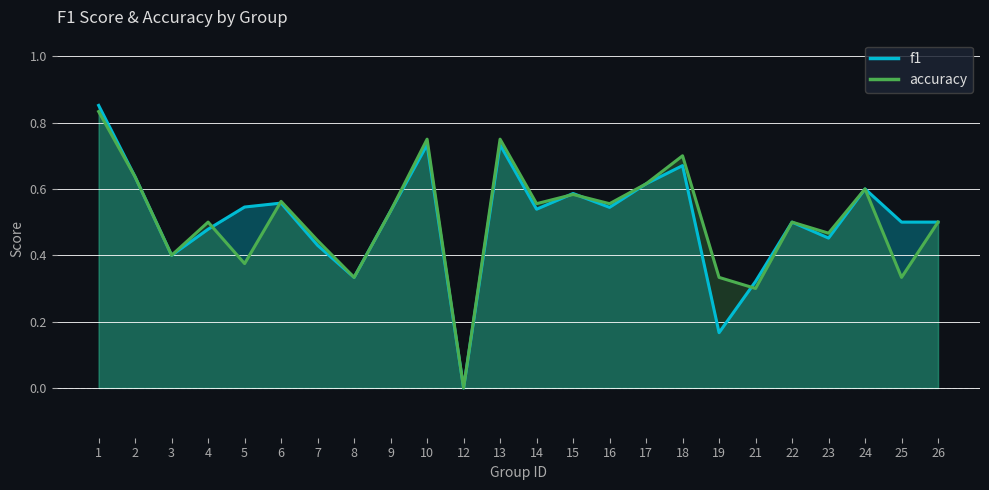

At 4, list the series in order from largest to smallest.

accuracy, f1